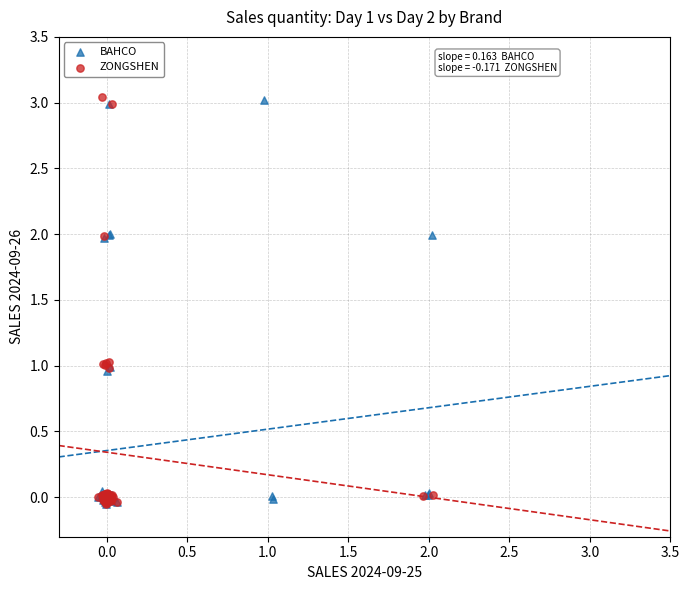

What are all the series names shown in the legend?

BAHCO, ZONGSHEN